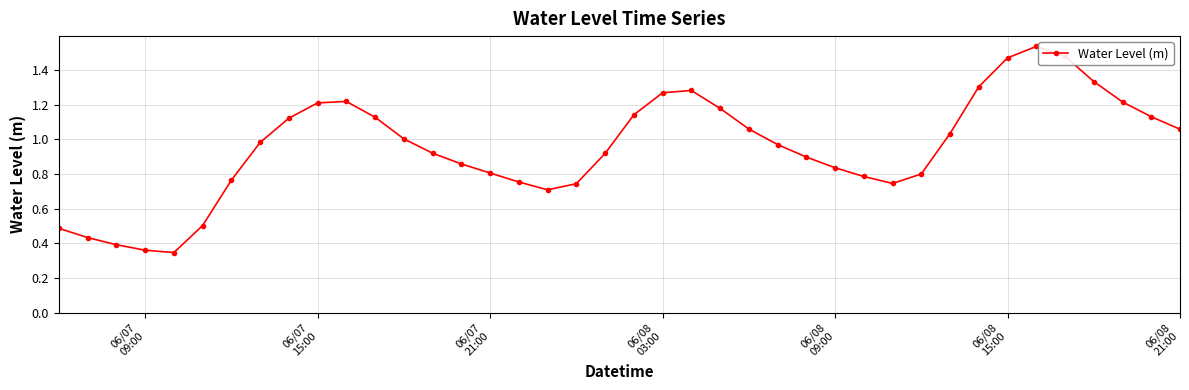

What is the sum of all values?

38.2